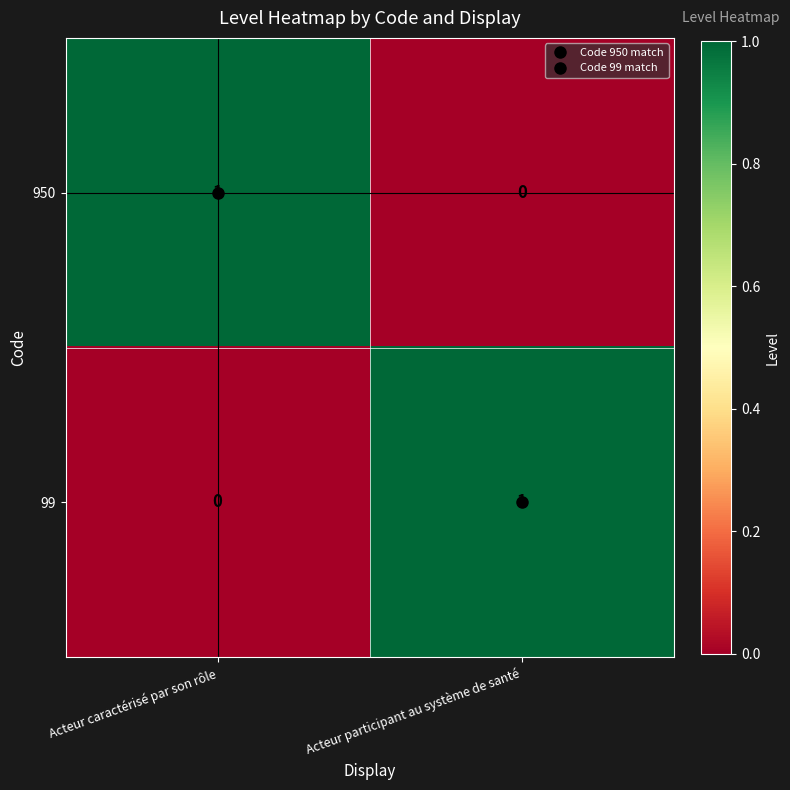

Which category has the lowest value in the 99 series?

Acteur caractérisé par son rôle